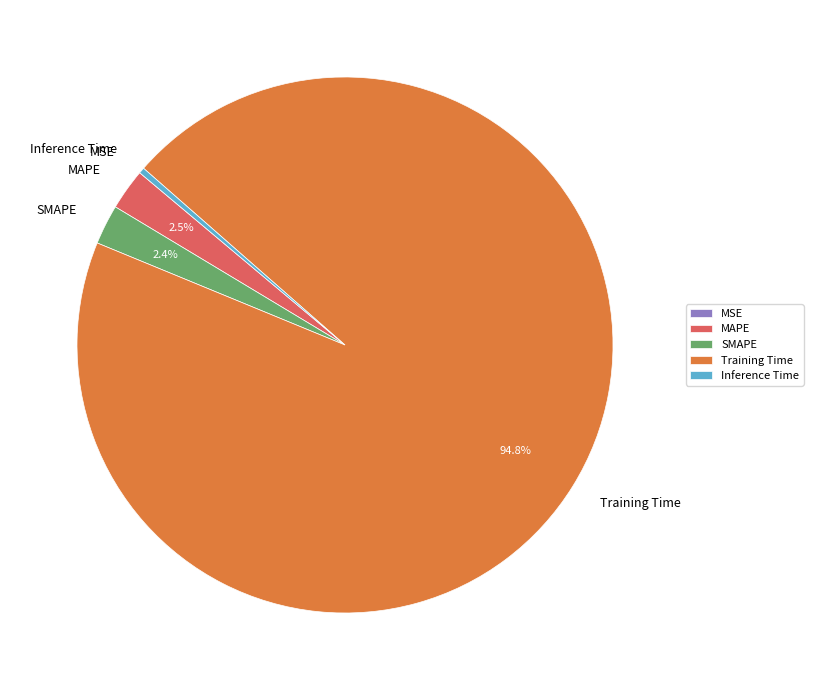

Between SMAPE and Training Time, which is larger?

Training Time